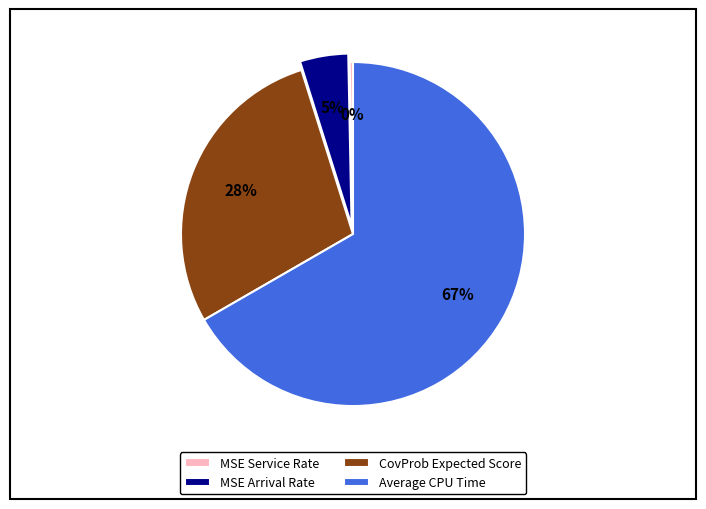

The CovProb Expected Score slice represents 18% of the pie. True or false?

False